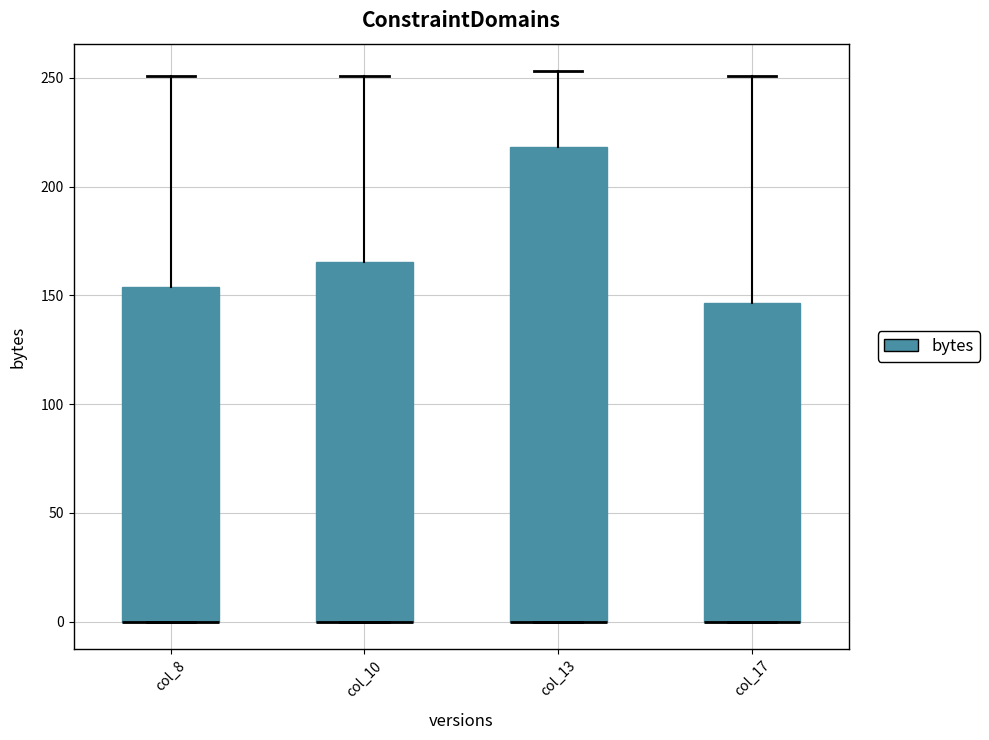

Reading left to right, transcribe this box plot: for each box, give where its median line is, the range the box spans, and where its two whiskers end, as read against the y-axis. The values are not printed on the chart, so give them approximately, as read against the axis.

col_8: median 0 (drawn on the box's lower edge), box 0 to 155, whiskers 0 to 250
col_10: median 0 (drawn on the box's lower edge), box 0 to 165, whiskers 0 to 250
col_13: median 0 (drawn on the box's lower edge), box 0 to 220, whiskers 0 to 255
col_17: median 0 (drawn on the box's lower edge), box 0 to 145, whiskers 0 to 250